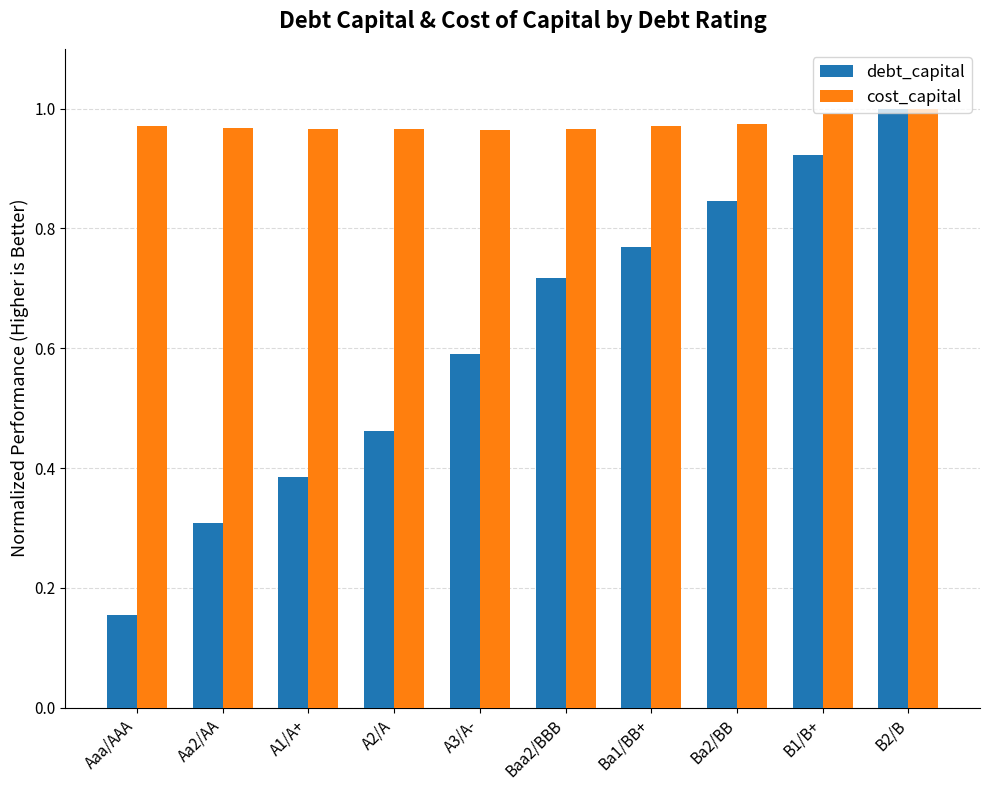

The cost_capital series shows 1.0 at B2/B. True or false?

True